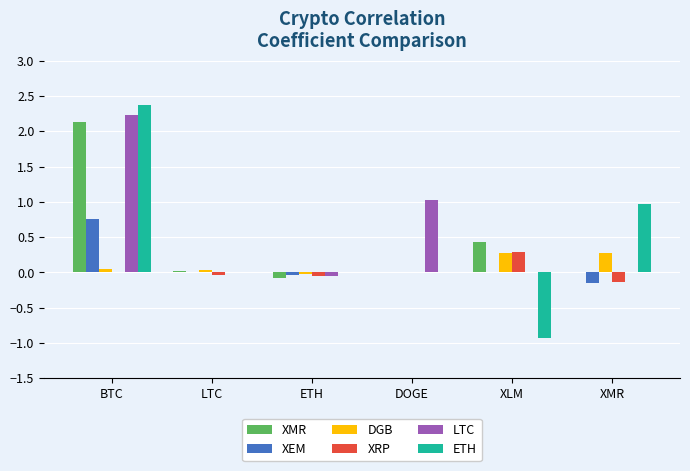

Is it true that XMR equals -0.1 at ETH?

True